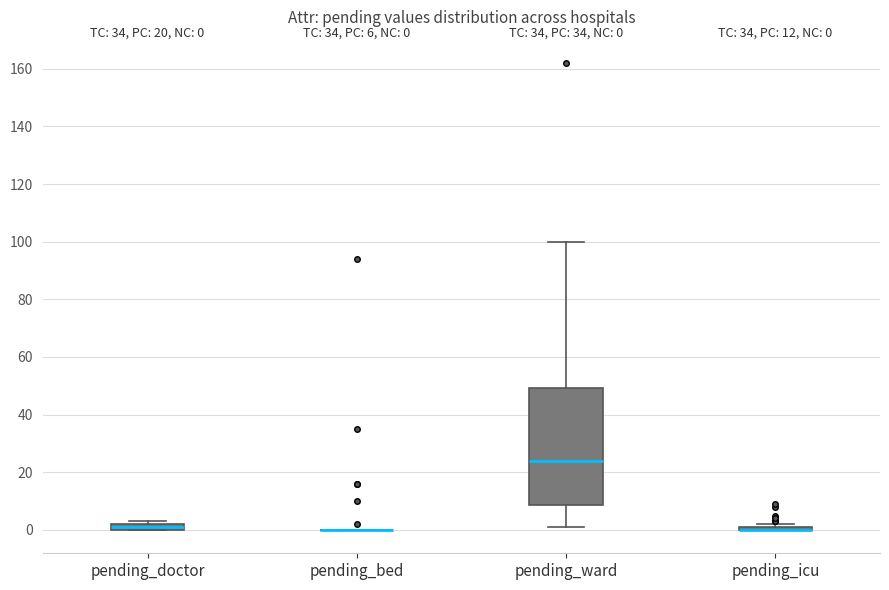

Which box is the tallest, from its lower edge to its upper edge?

pending_ward